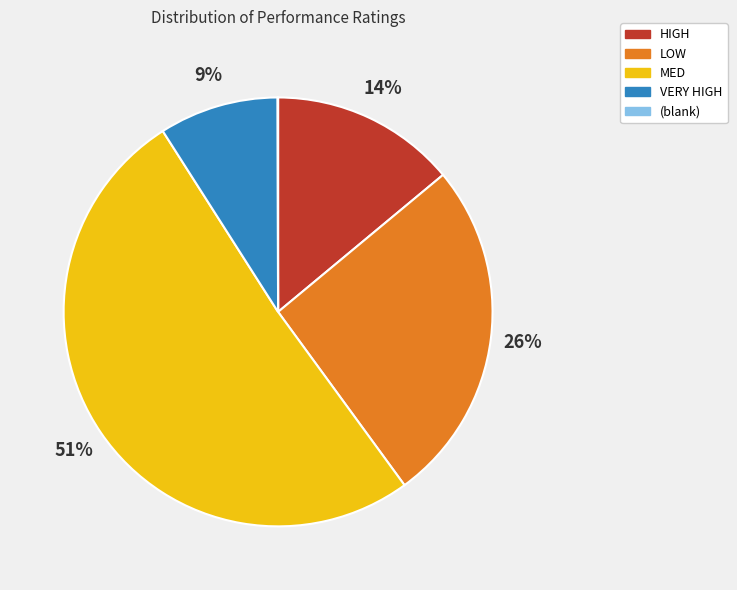

Which has a higher value, HIGH or MED?

MED